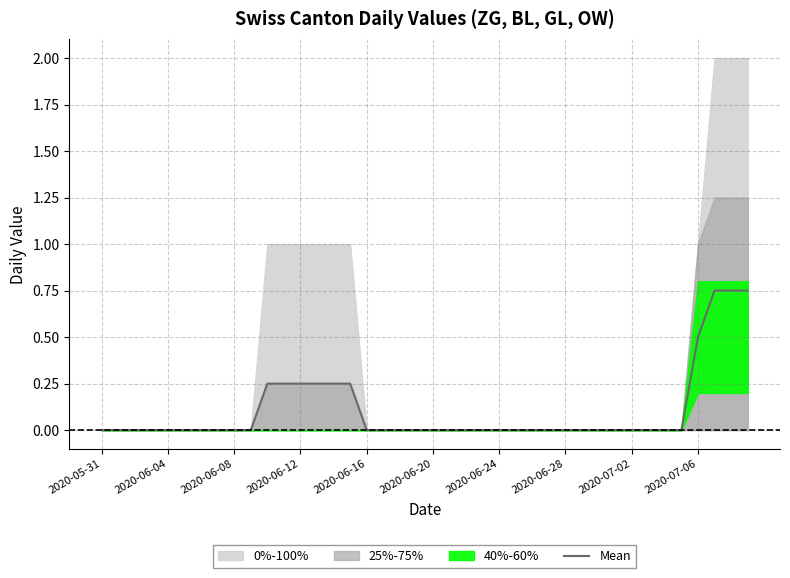

True or false: Mean has a value of 0.0 at 2020-06-24.

True